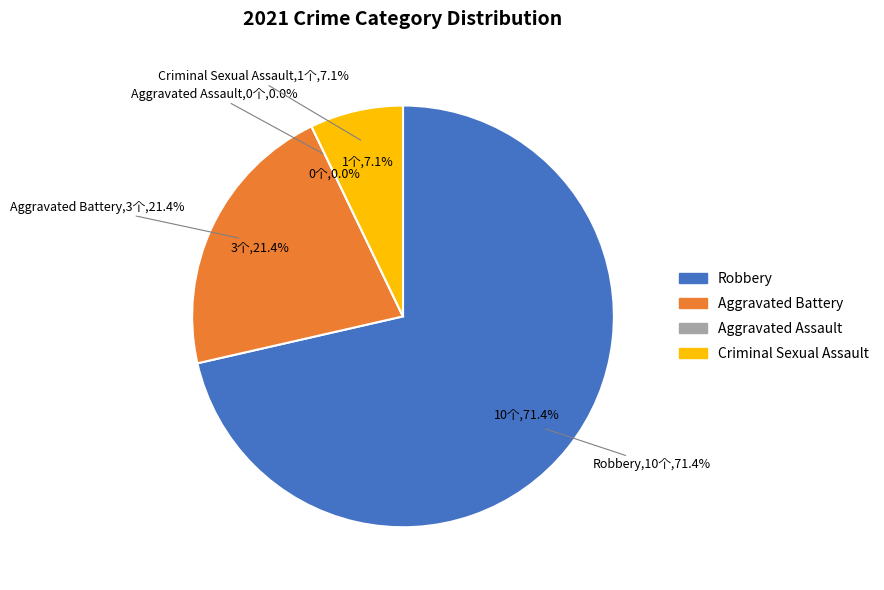

To the nearest percent, what is the combined percentage of Aggravated Battery and Robbery?

93%